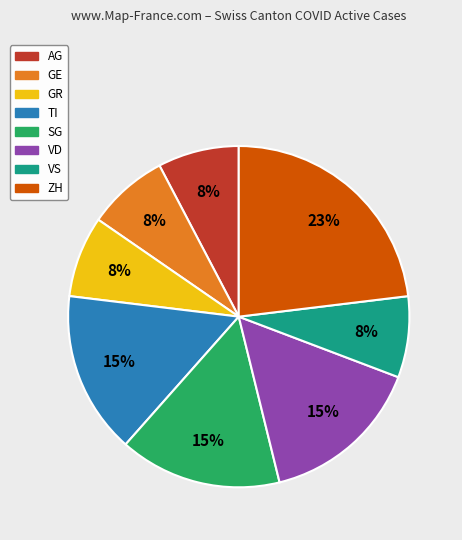

Is there a majority slice in this chart?

No